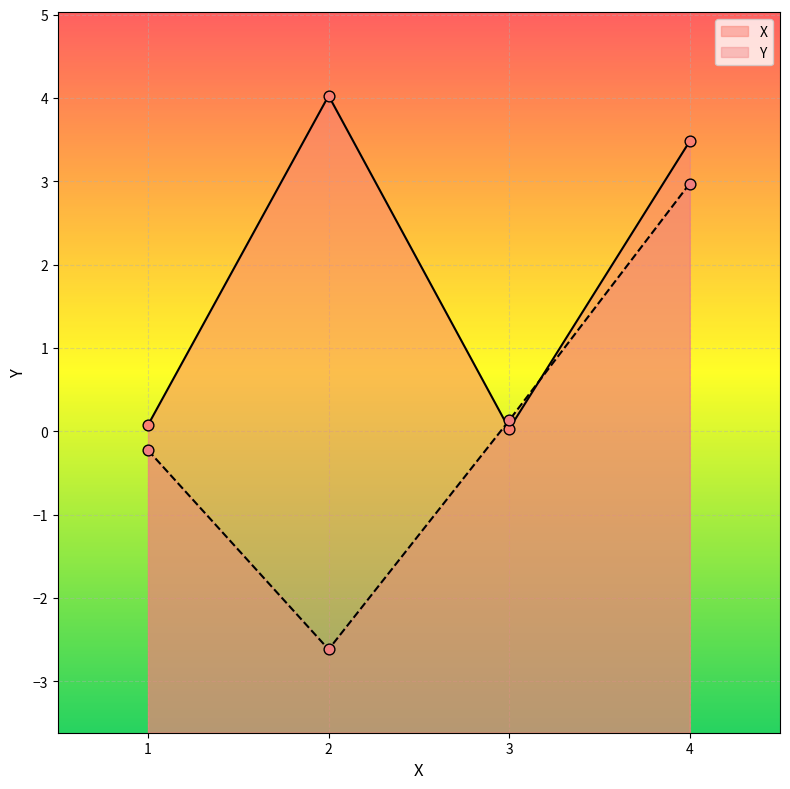

At which category is the sum across all series the highest?

4